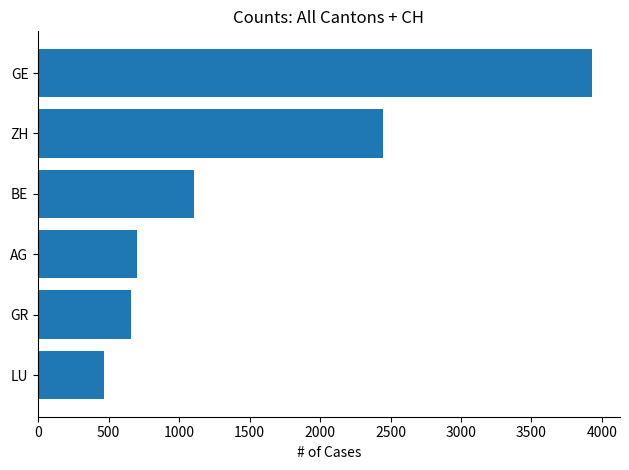

Reading top to bottom, extract all data points from this chart.

GE=3928	ZH=2448	BE=1106	AG=702	GR=657	LU=466